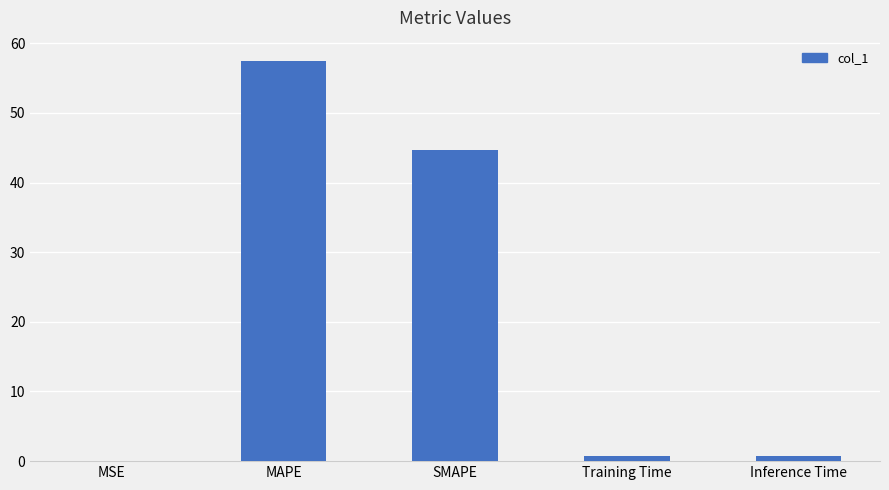

What is the sum of all values?

103.6